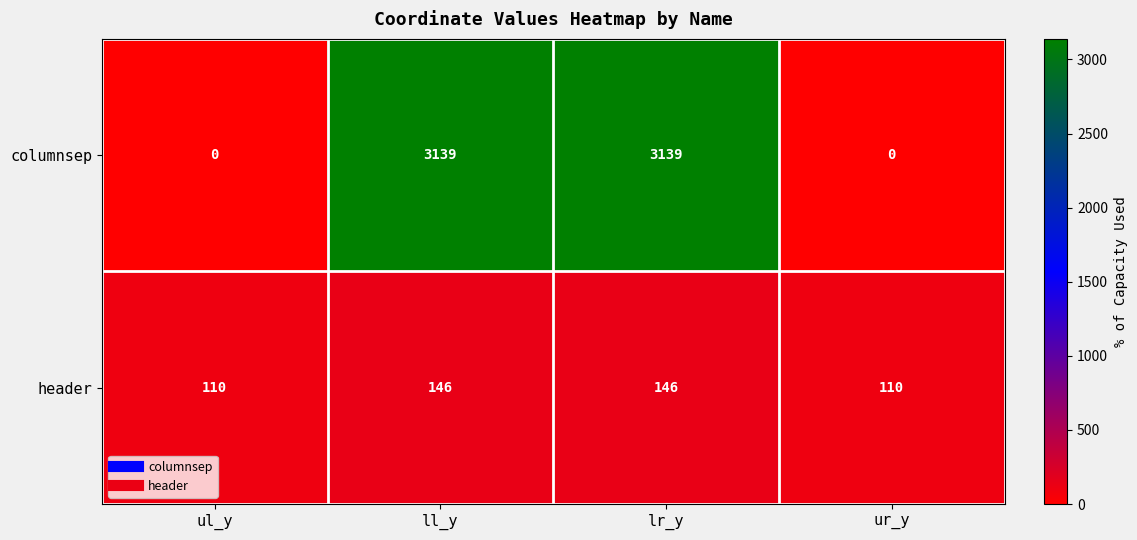

How many series are shown in this chart?

2